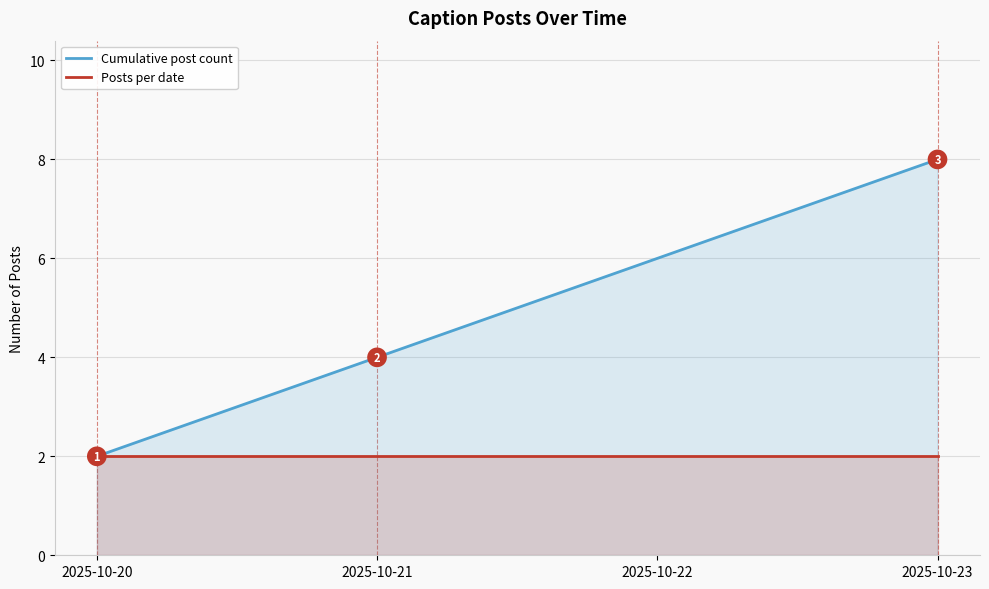

What is the value of the Posts per date point at the 1st from the left?

2